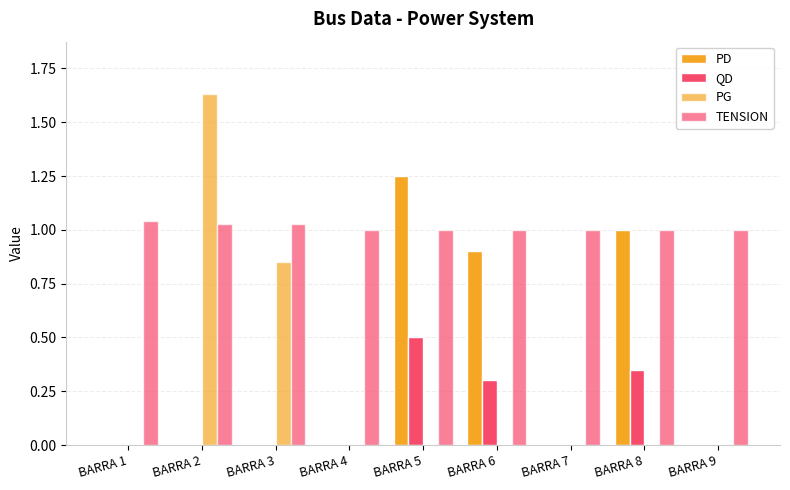

How many data points does each series have?

9